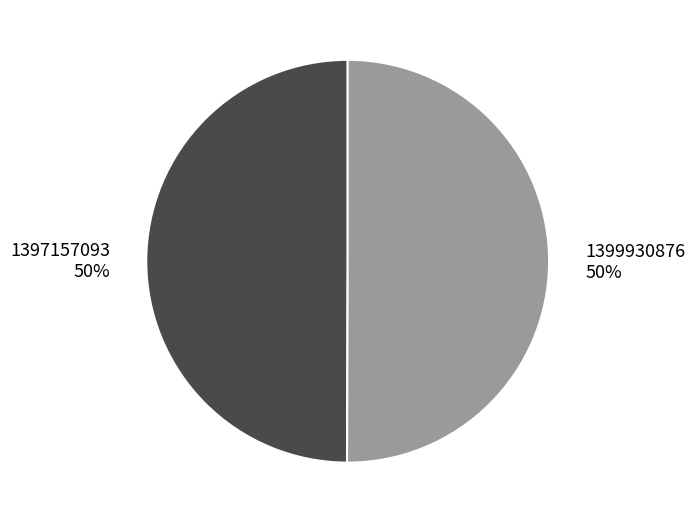

What is the ratio of the value at 1397157093 to the value at 1399930876?

1.0